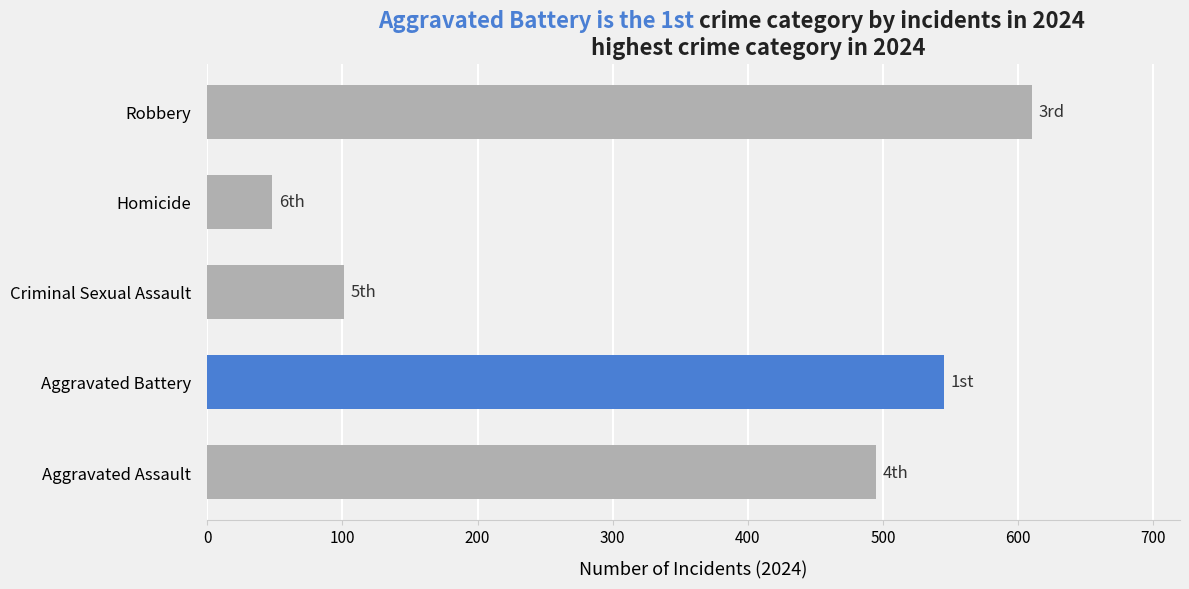

What is the average value?

360